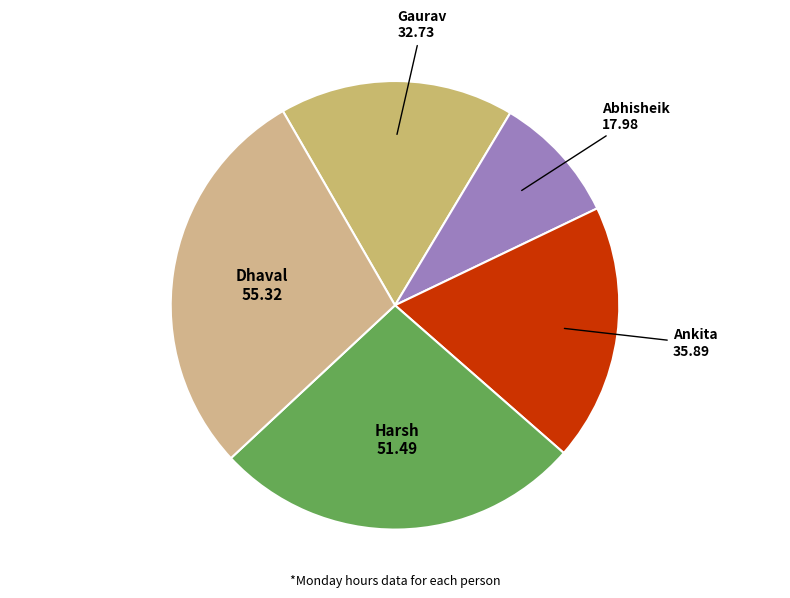

True or false: Abhisheik accounts for 3% of the total.

False